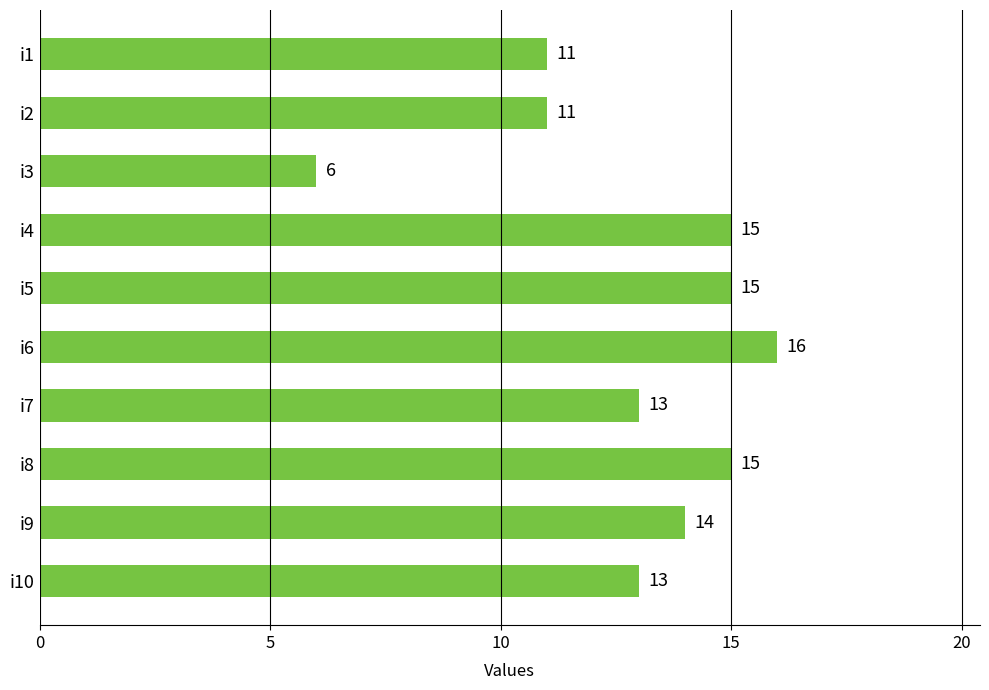

Count the number of data series in this chart.

1